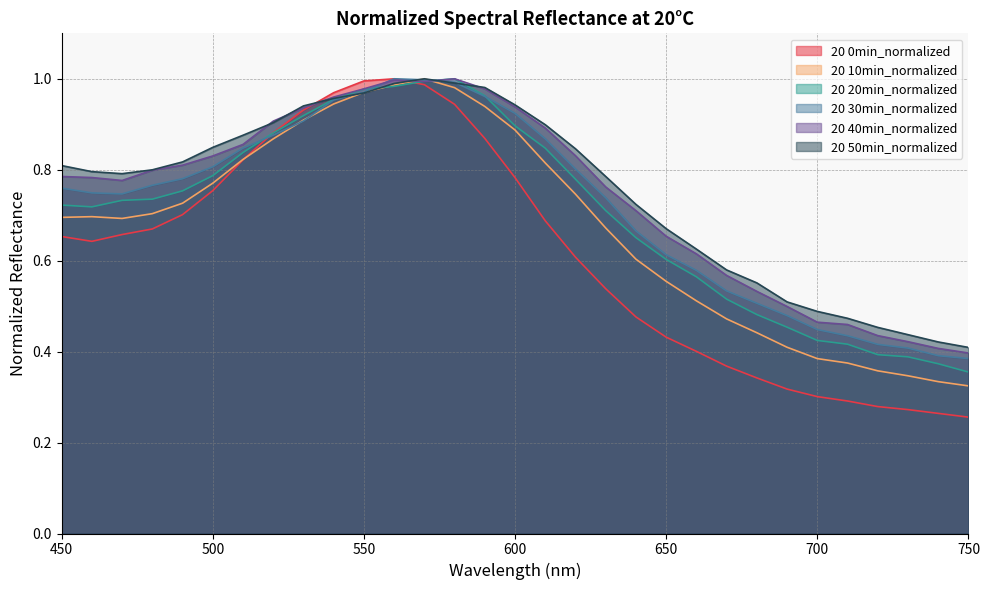

Between 480 and 530, which series saw the biggest shift?

20 0min_normalized